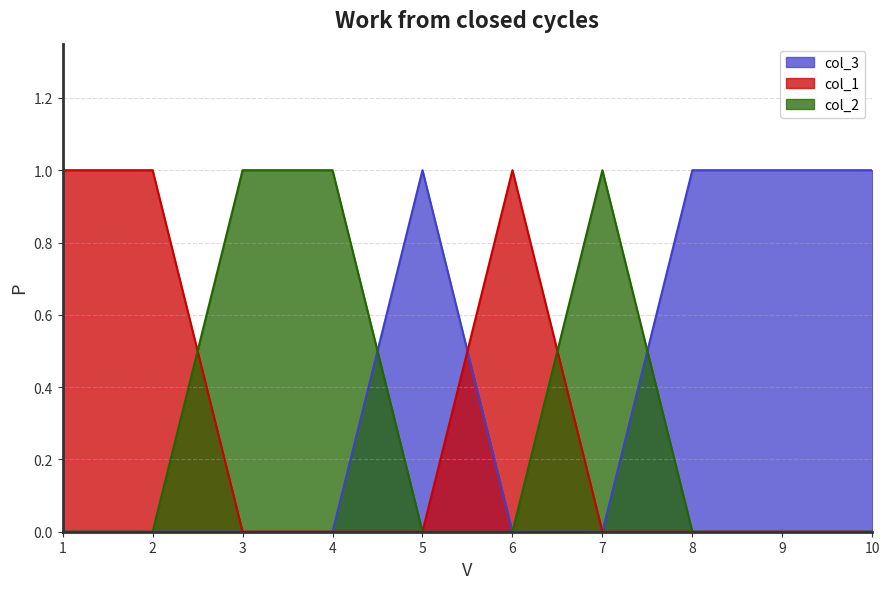

Between 8 and 9, which series saw the biggest shift?

col_1